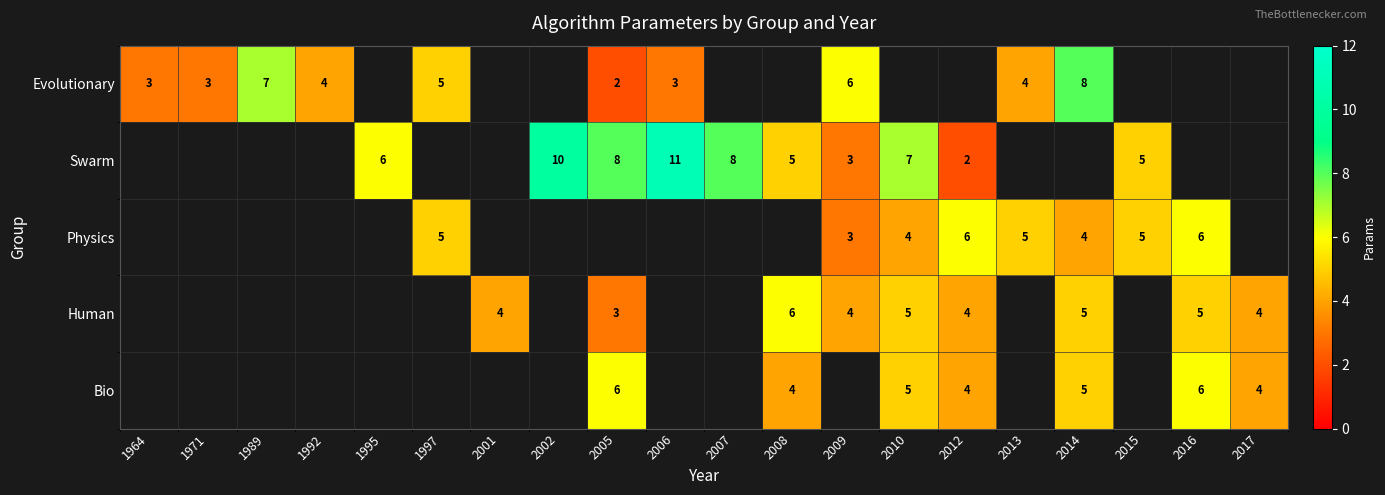

True or false: Human has a value of 5 at 2014.

True